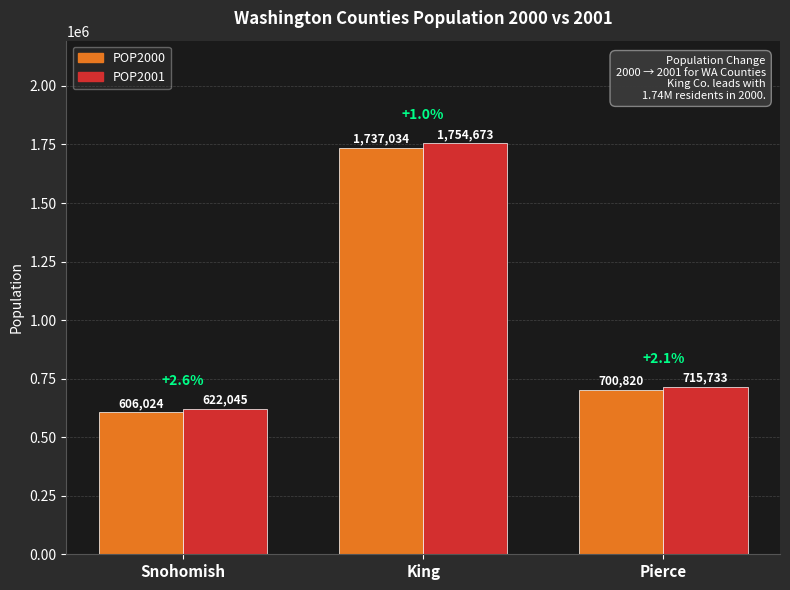

What is the smallest value displayed?

606024